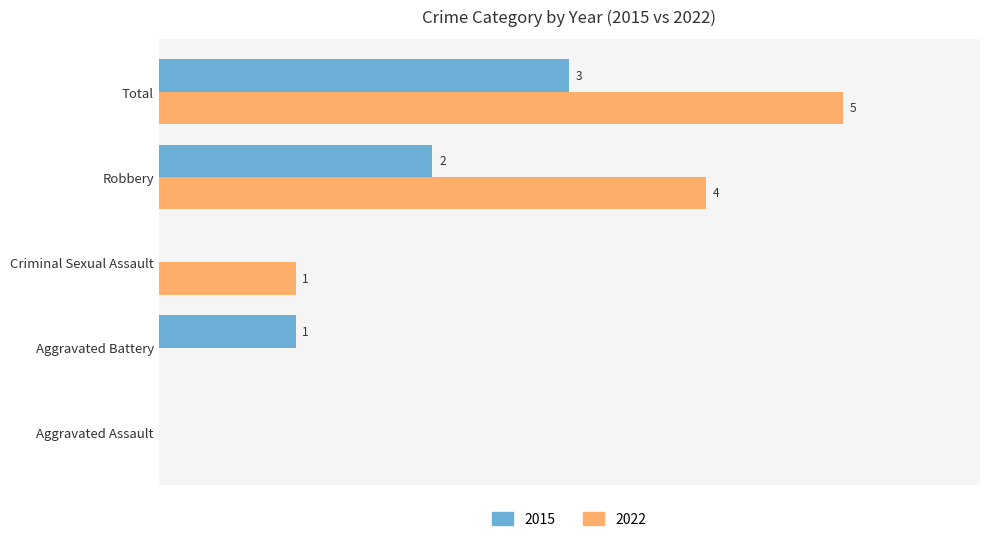

At which category is the sum across all series the highest?

Total